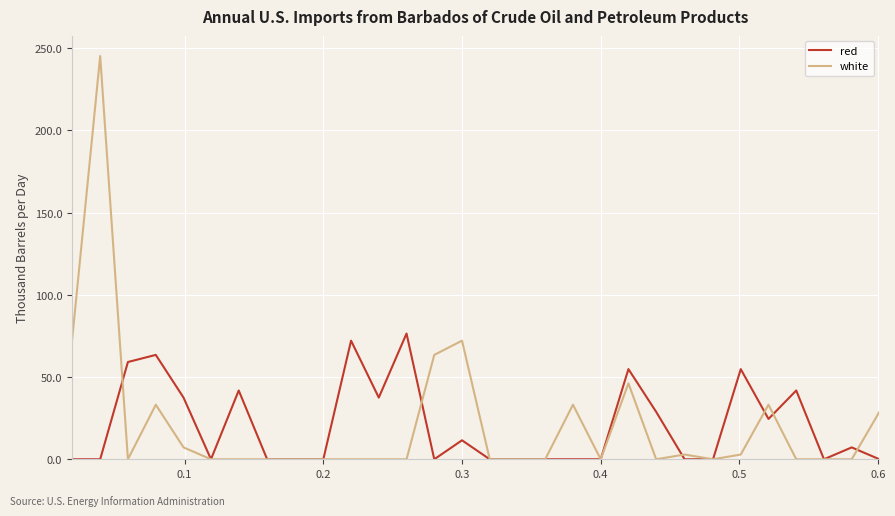

After their last crossing, which series has the higher values: red or white?

white